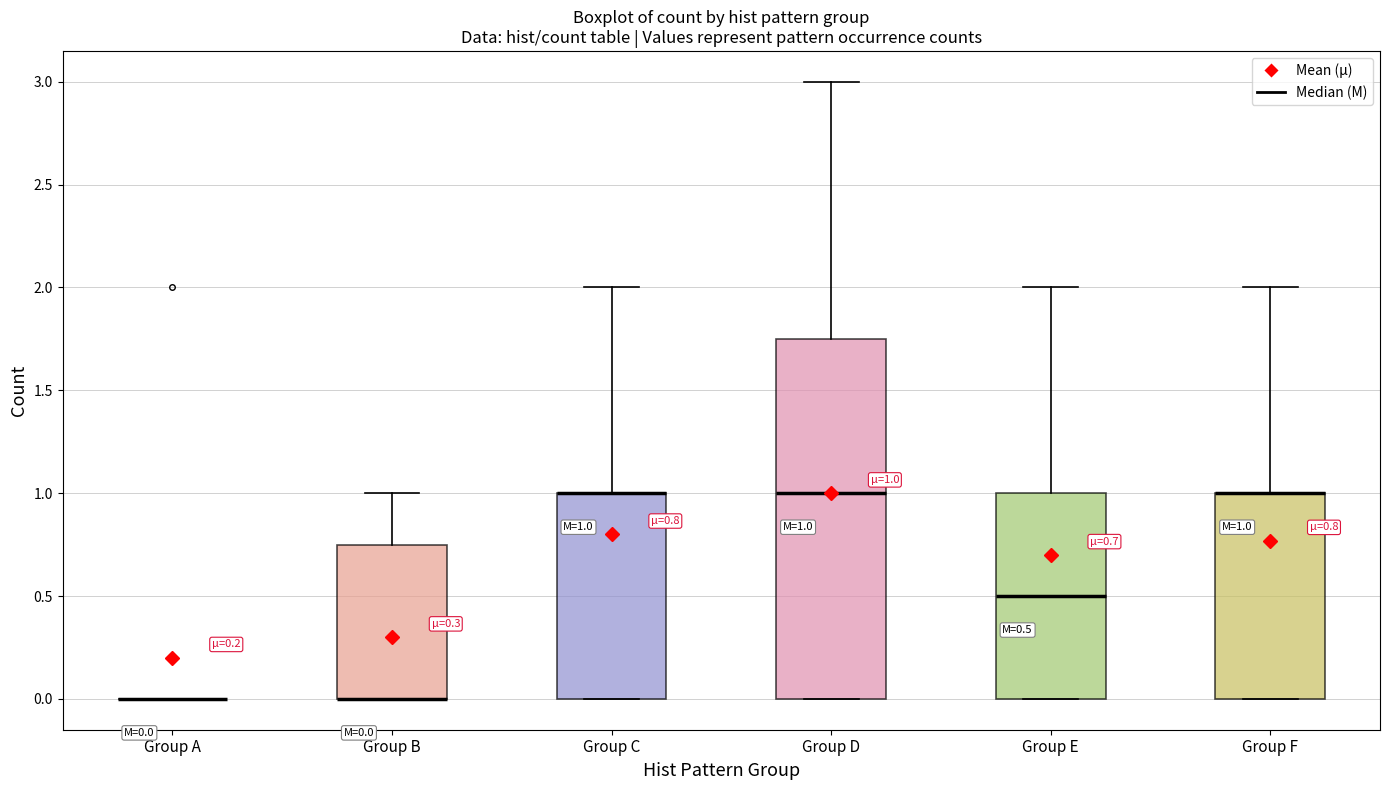

Comparing the boxes themselves (not the whiskers), which one is the tallest?

Group D